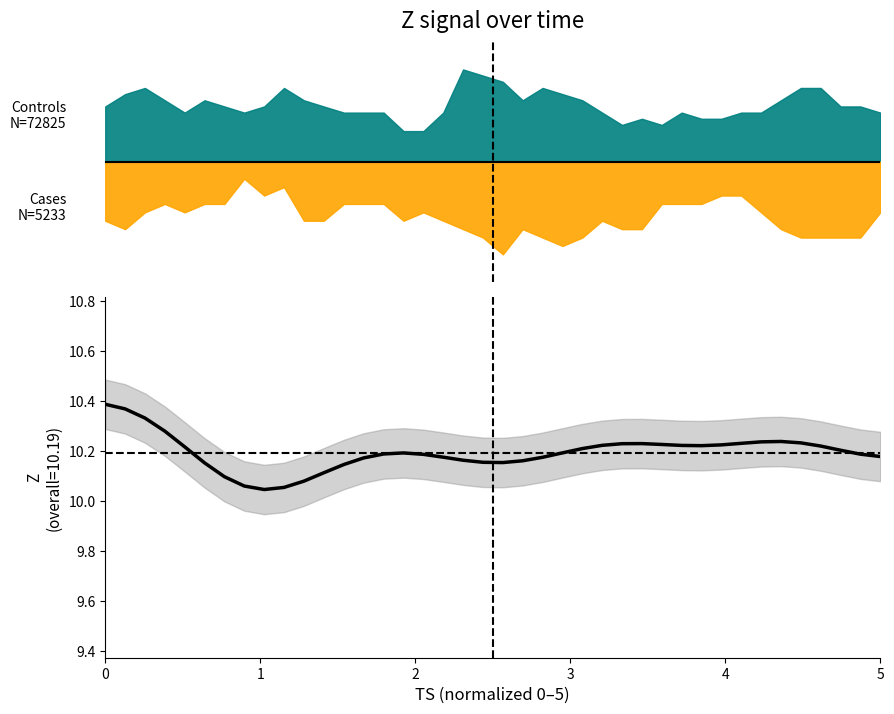

Reading right to left, list all the values displayed in this chart.

10.2	10.2	10.2	10.2	10.2	10.2	10.2	10.2	10.2	10.2	10.2	10.2	10.2	10.2	10.2	10.2	10.2	10.2	10.2	10.2	10.2	10.2	10.2	10.2	10.2	10.2	10.2	10.1	10.1	10.1	10.1	10.0	10.1	10.1	10.2	10.2	10.3	10.3	10.4	10.4